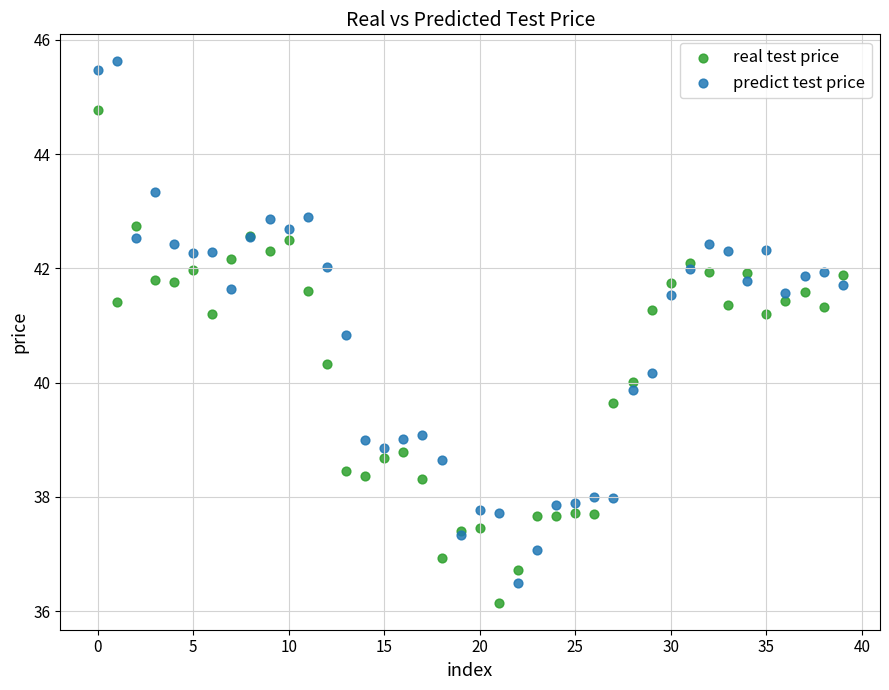

Which series contains the lowest Y value?

real test price